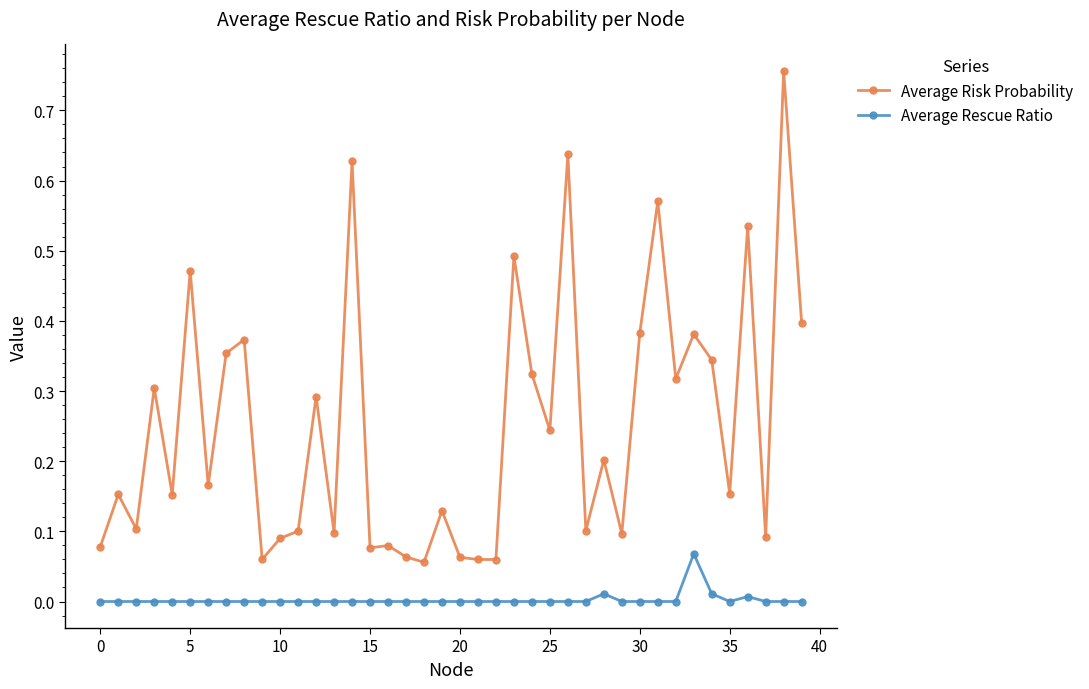

Which series has the largest total across all categories?

Average Risk Probability